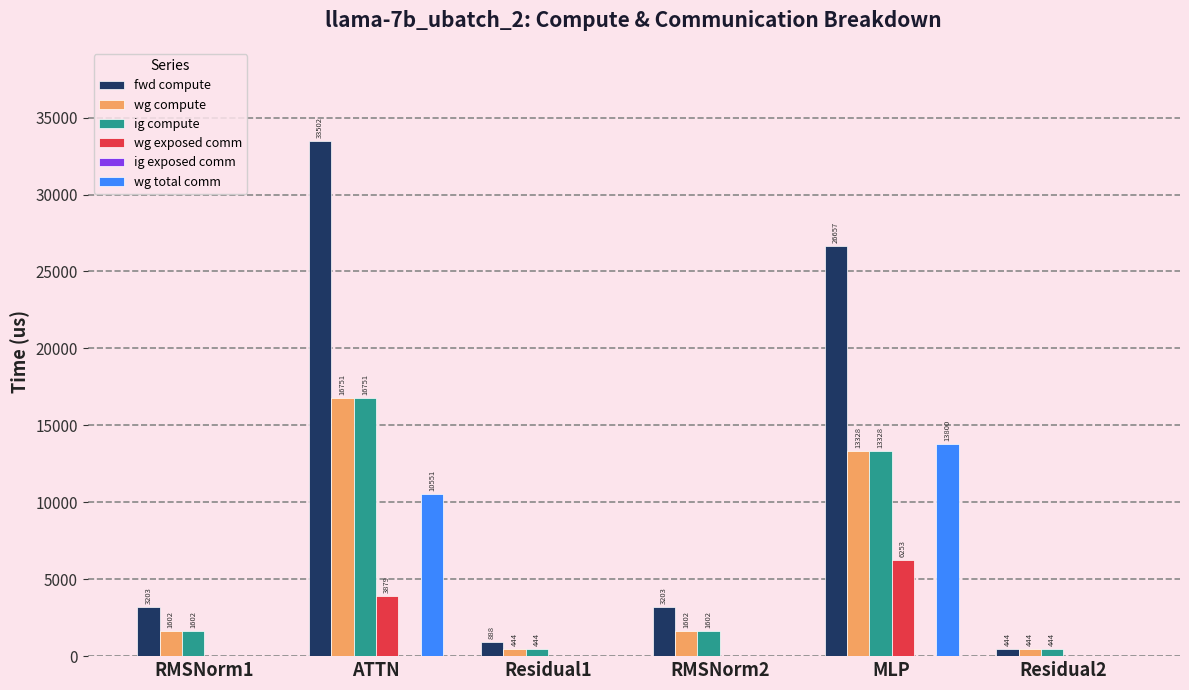

Where is fwd compute nearest to the value 16973?

MLP